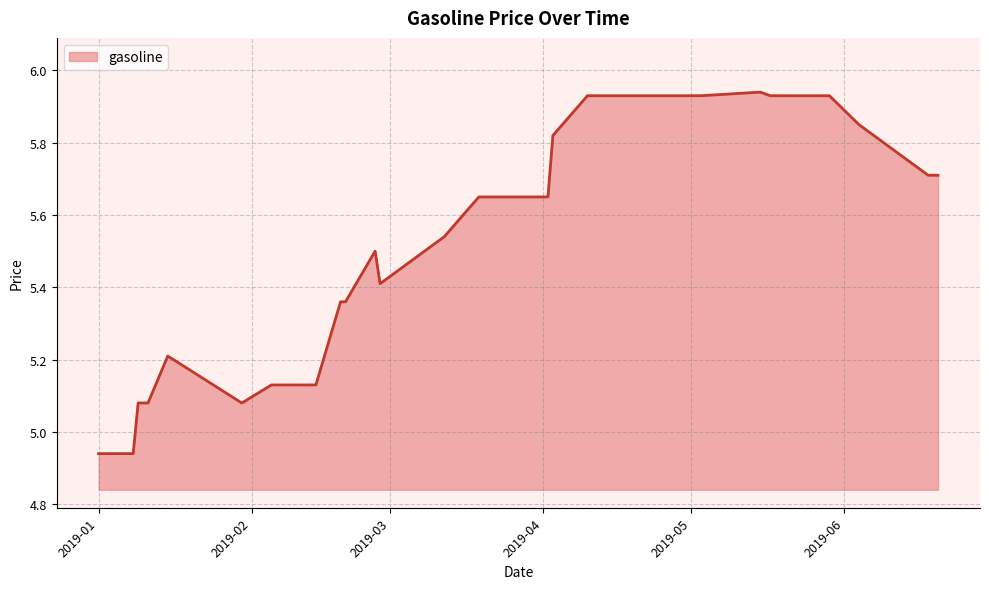

How many lines are shown in the chart?

1